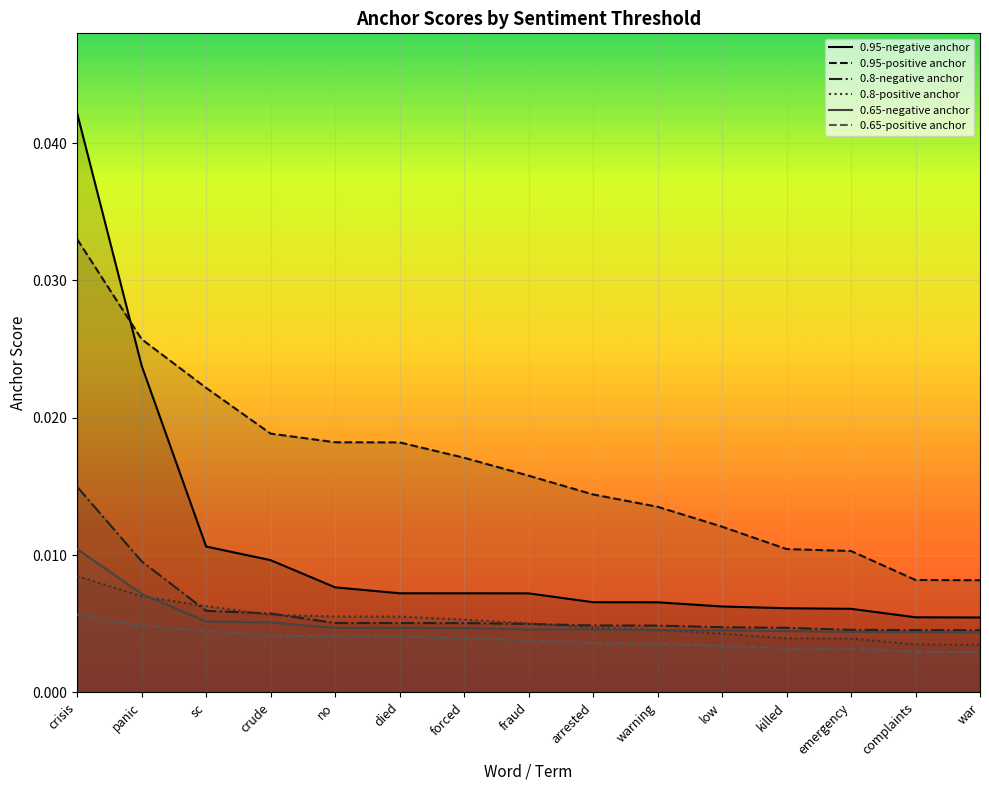

True or false: 0.65-positive anchor and 0.95-negative anchor cross at least once.

False